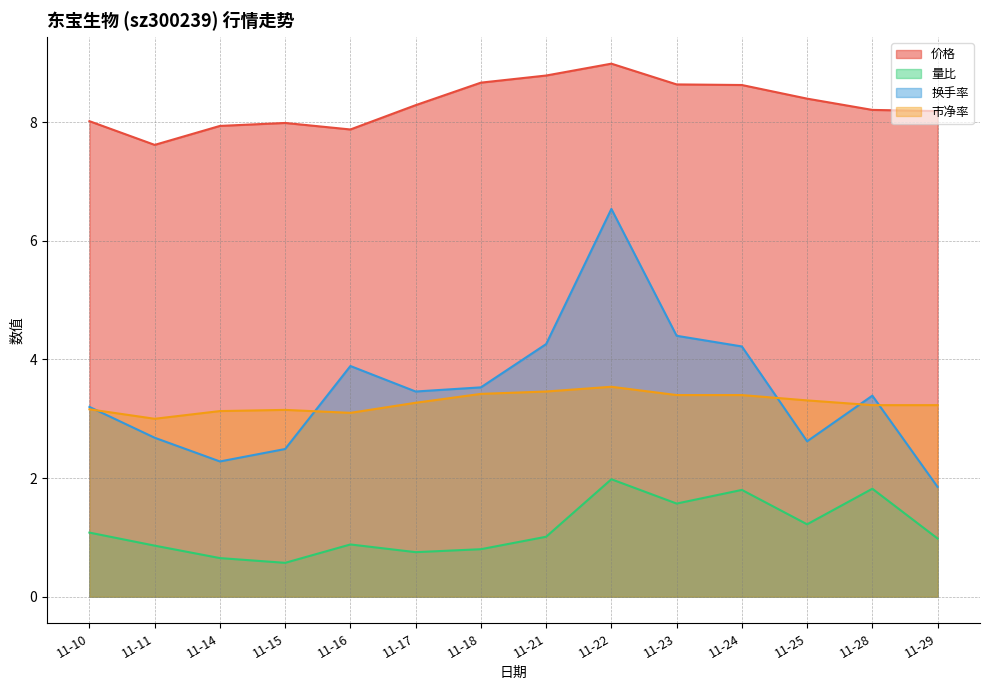

What is the sum of the 换手率 values at 11-16 and 11-22?

10.4